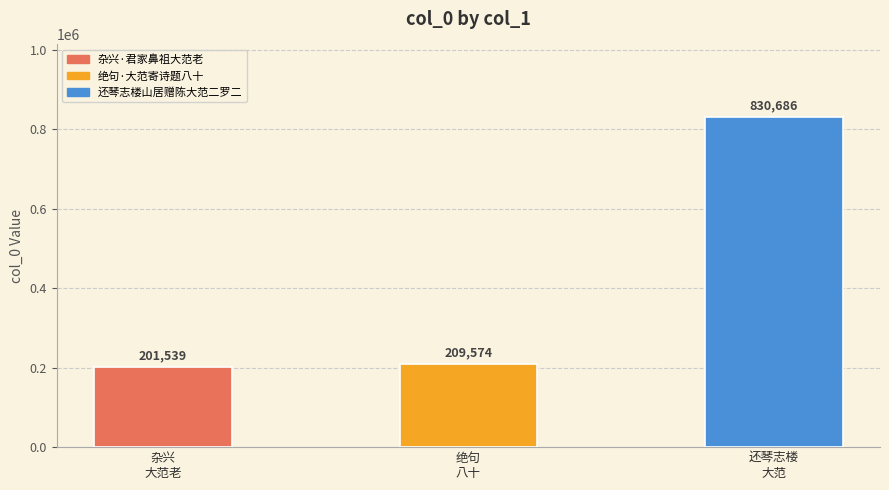

What is the sum of the values at 还琴志楼
大范 and 绝句
八十?

1040260